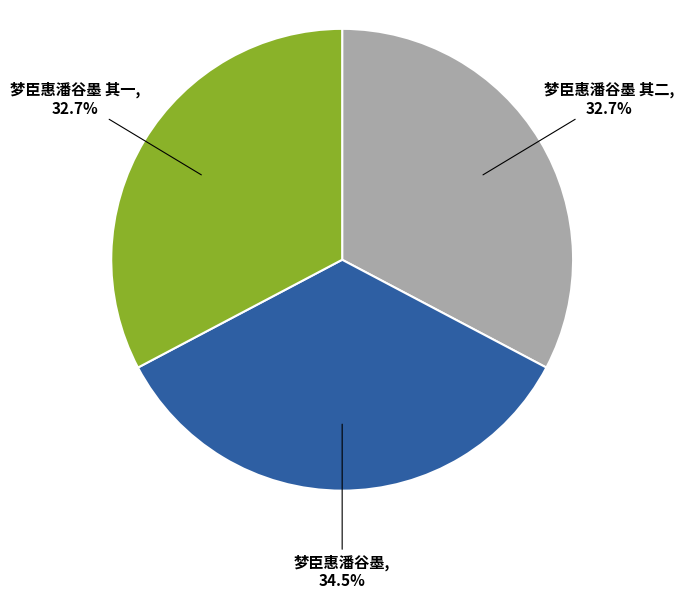

To the nearest percent, what is the difference between the largest and smallest slice percentages?

2%